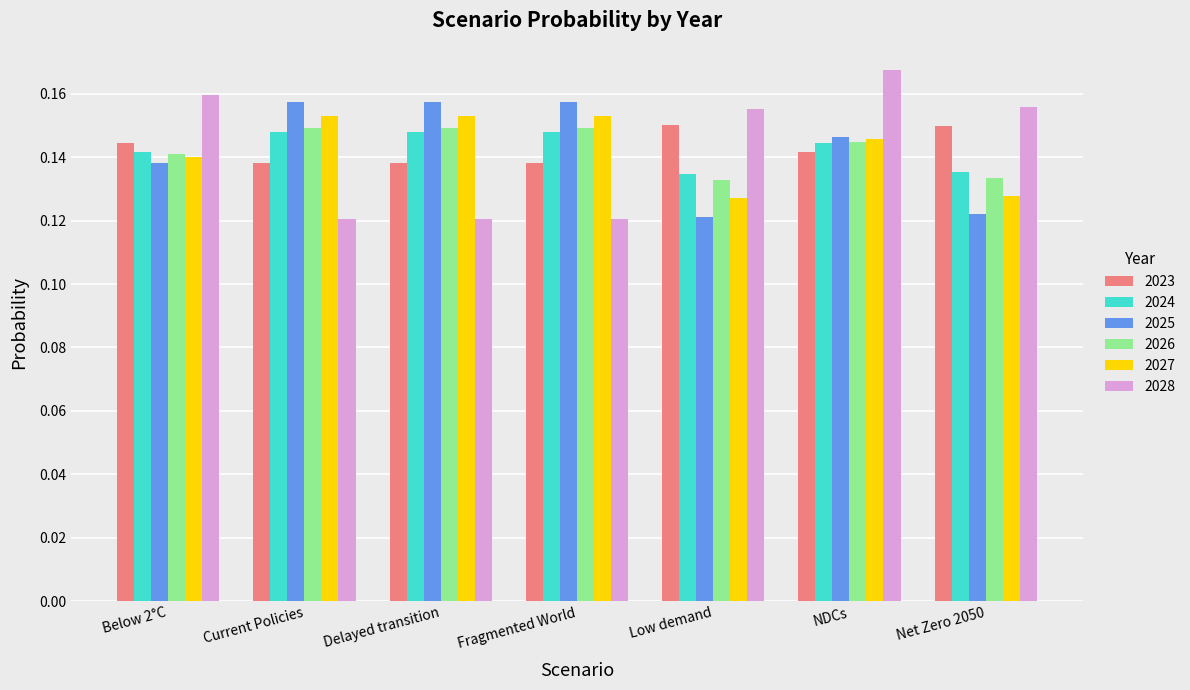

The value of 2024 at Delayed transition is 0.3. True or false?

False